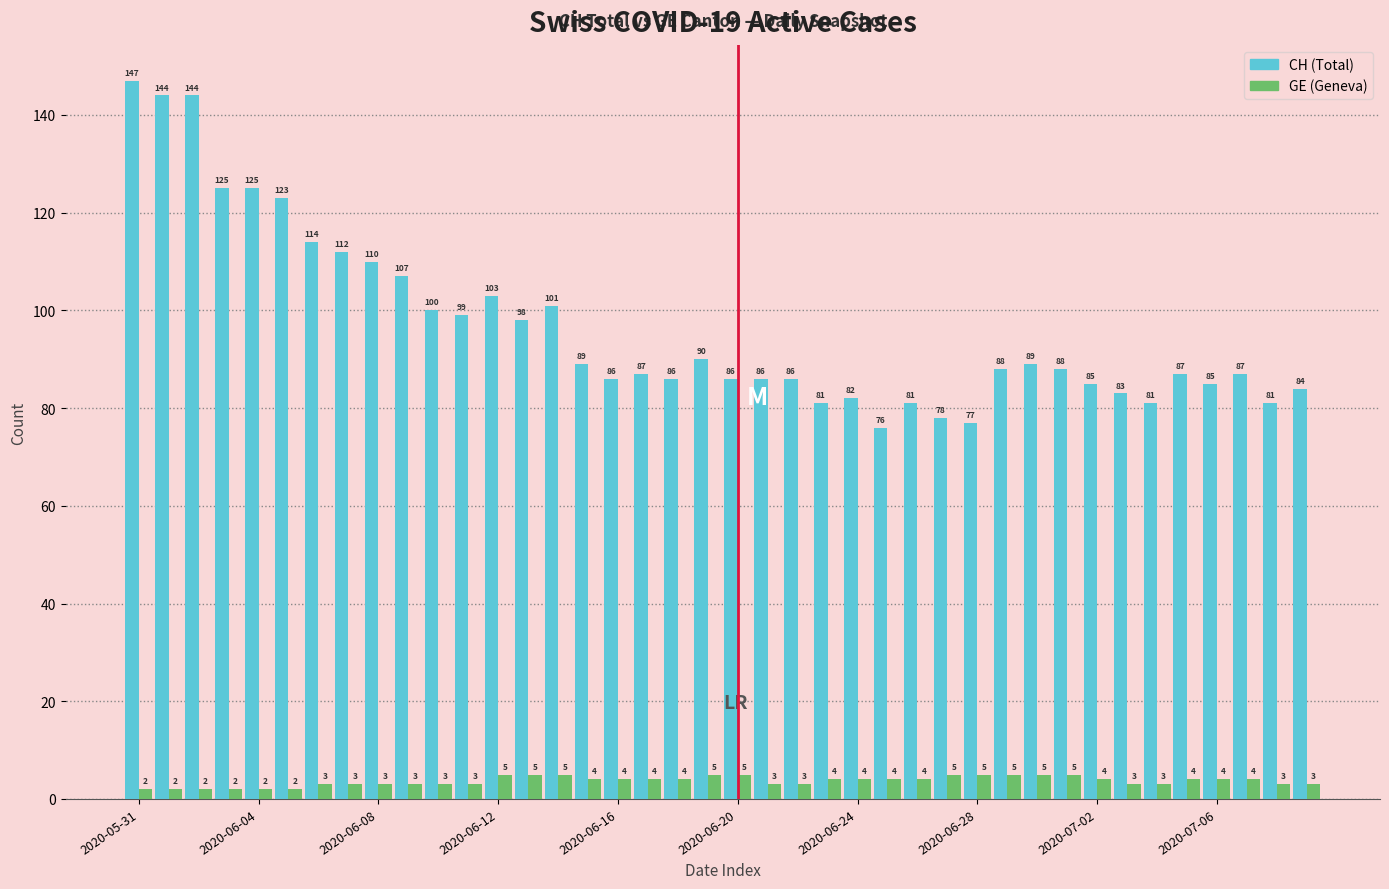

What is the greatest value displayed?

147